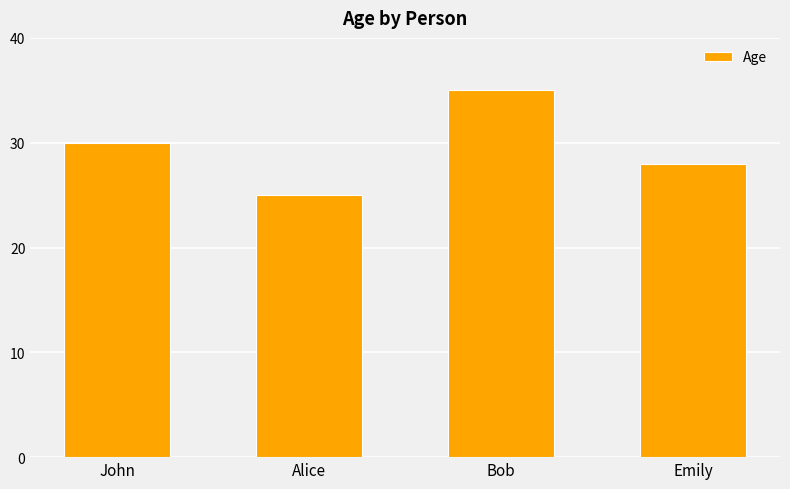

What position from the left is John?

1